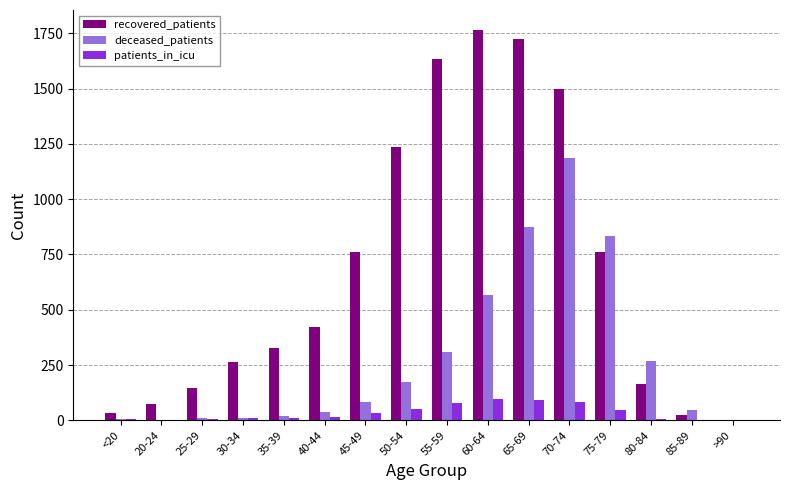

What are all the series names shown in the legend?

recovered_patients, deceased_patients, patients_in_icu